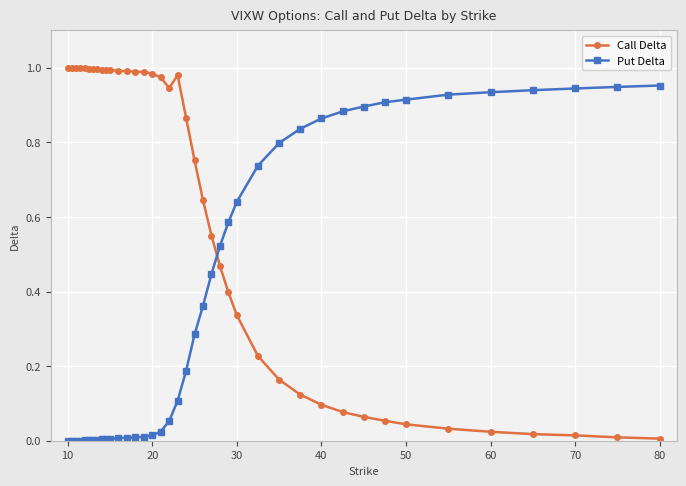

True or false: Put Delta and Call Delta cross at least once.

True